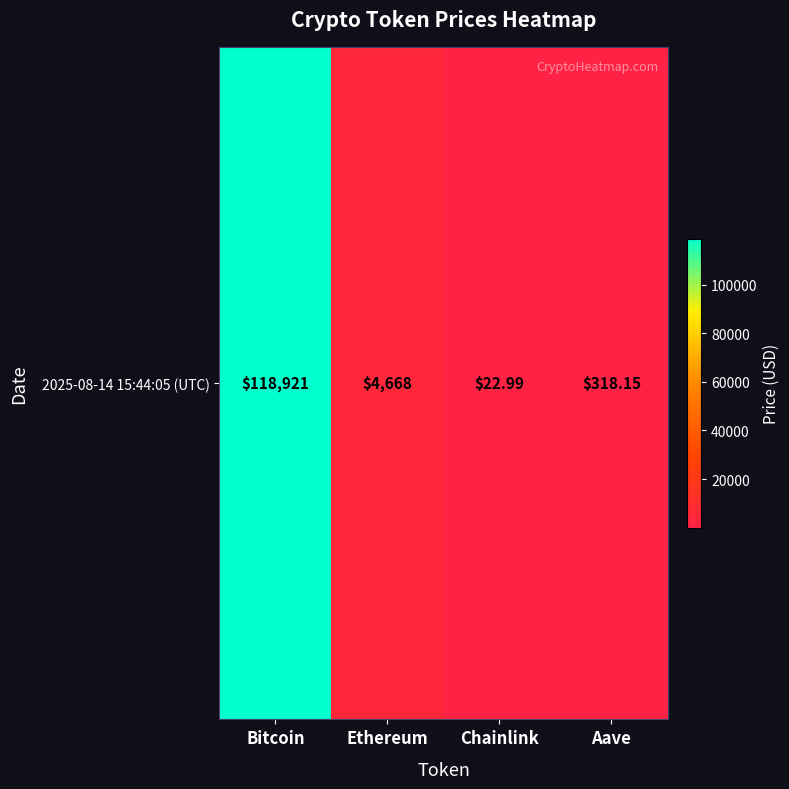

What is the smallest value displayed?

23.0